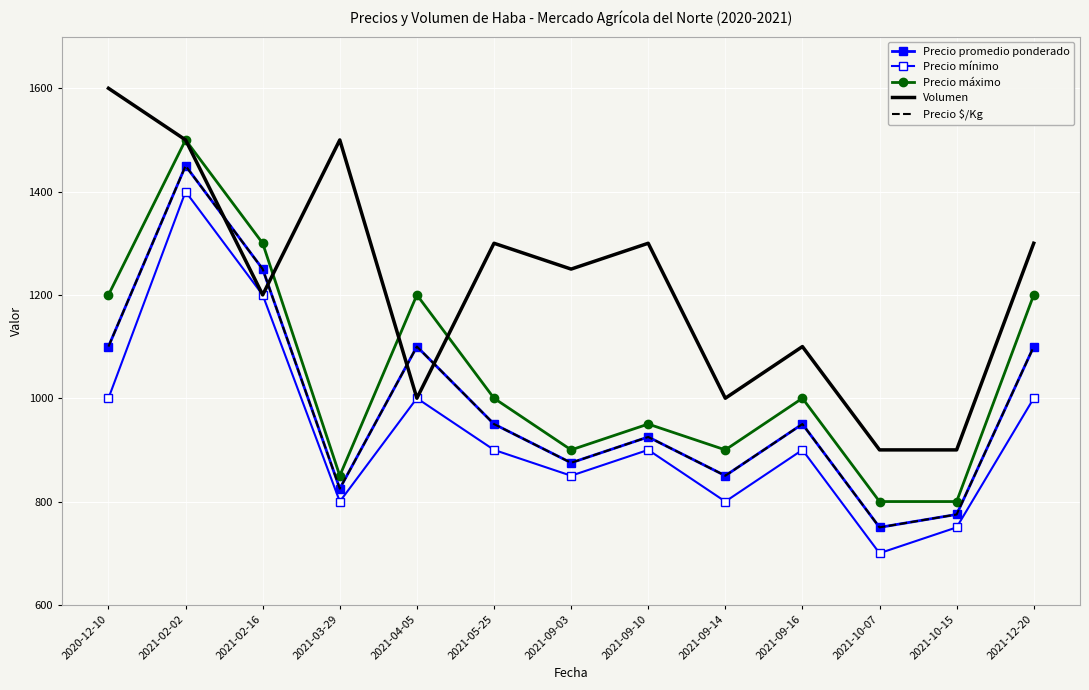

Which series has the largest total across all categories?

Volumen